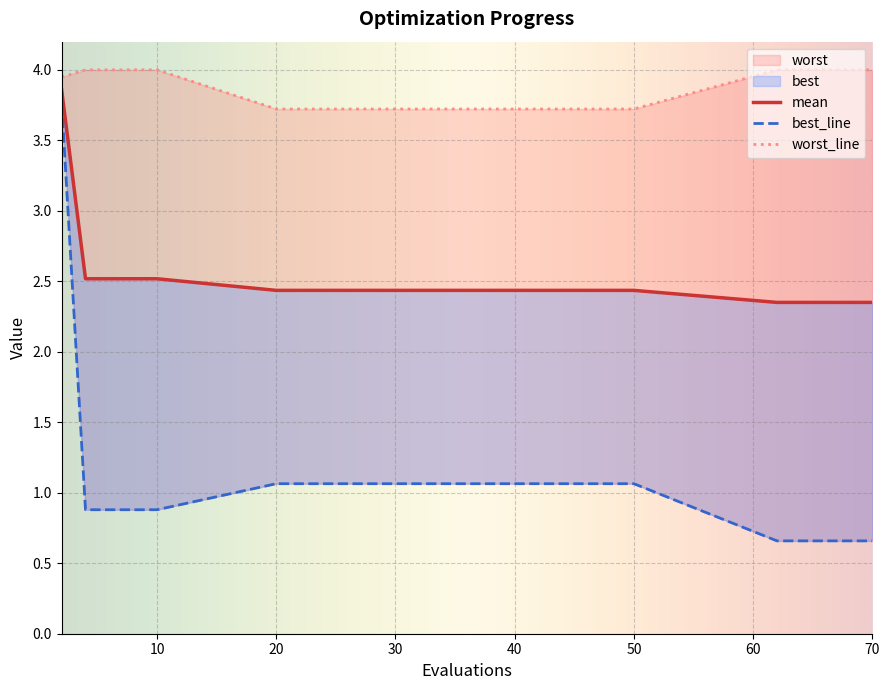

What is the sum of all best values?

15.9